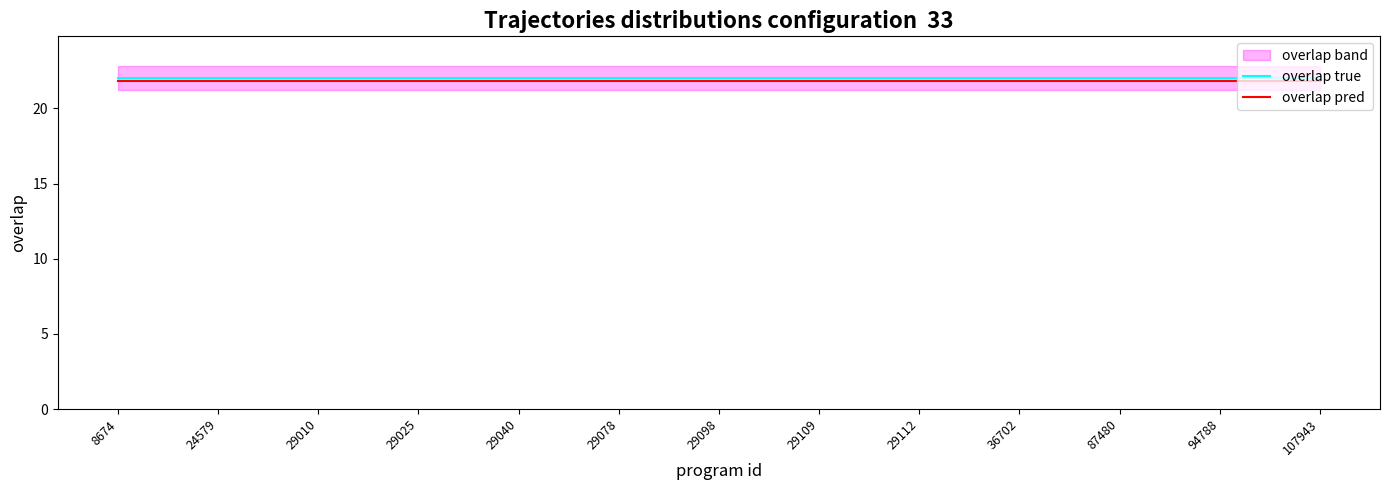

What position from the left is 29109?

15